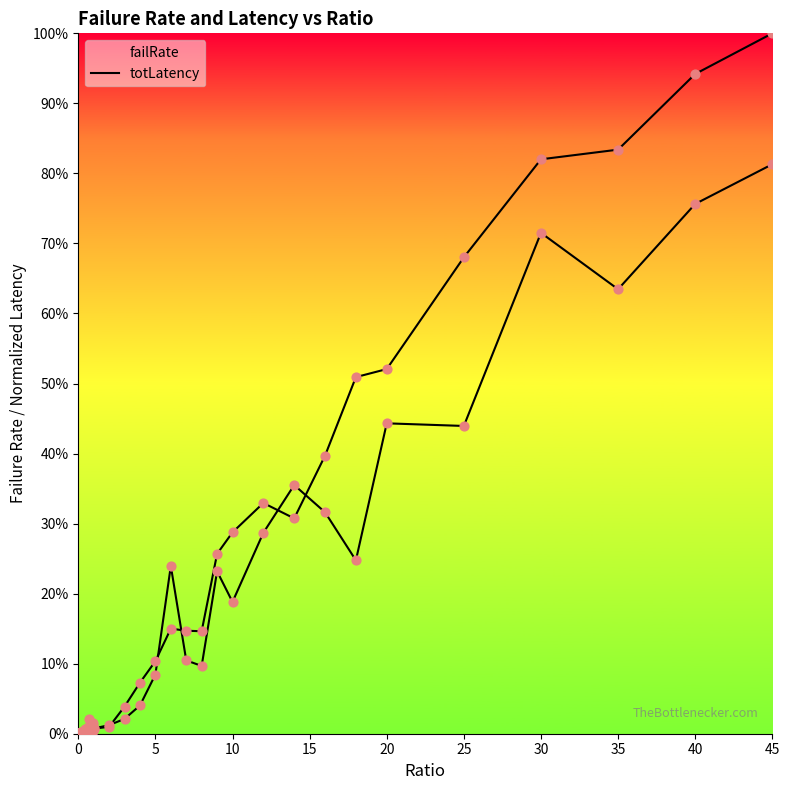

Which series has the largest Y range (max minus min)?

totLatency